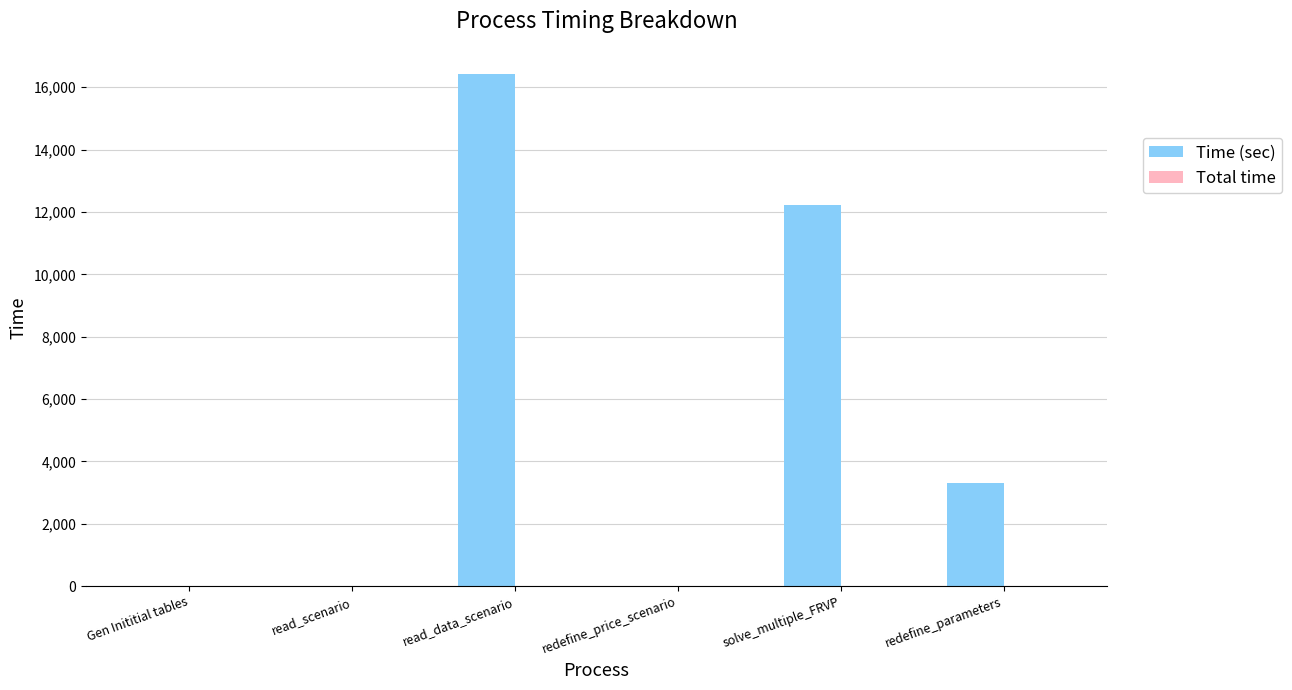

True or false: Time (sec) has a value of 5009.8 at solve_multiple_FRVP.

False